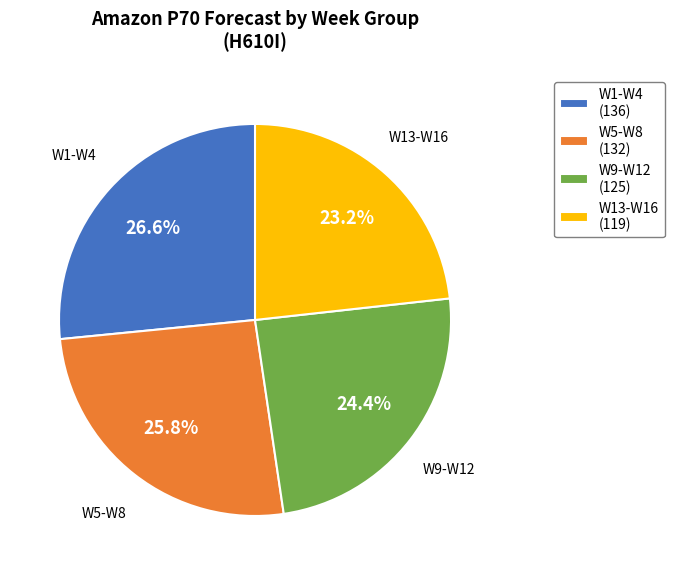

Which category has the biggest portion of the pie?

W1-W4